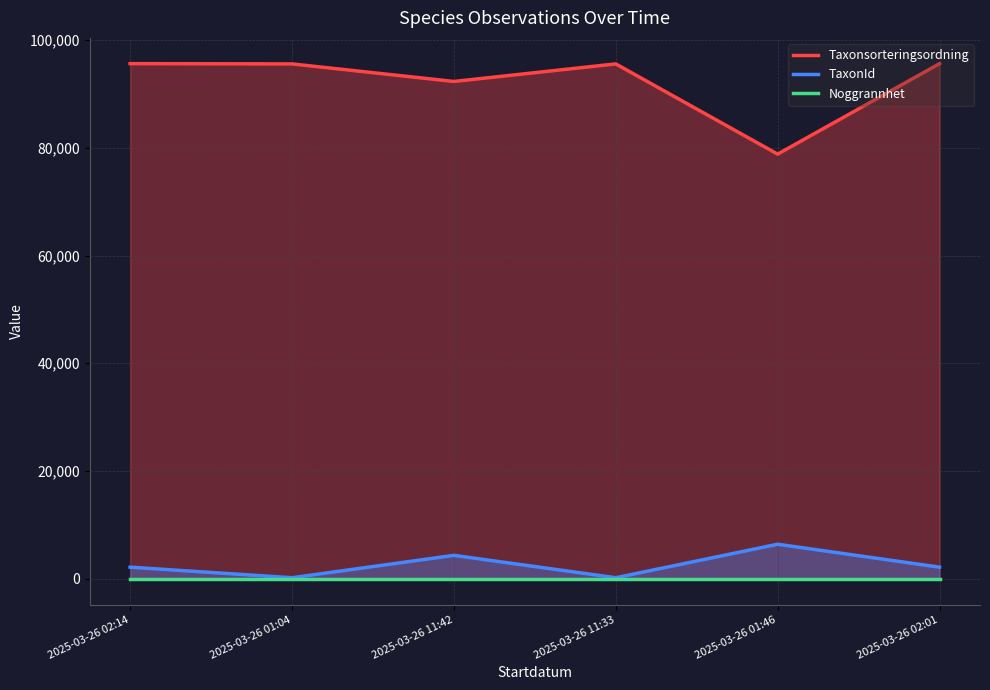

What is the value of the TaxonId point at the 6th from the left?

2170